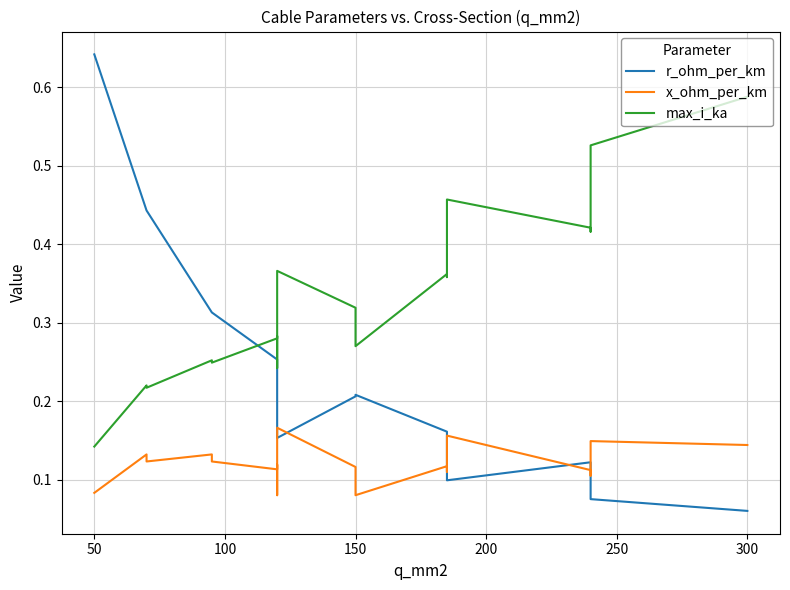

How many lines are shown in the chart?

3